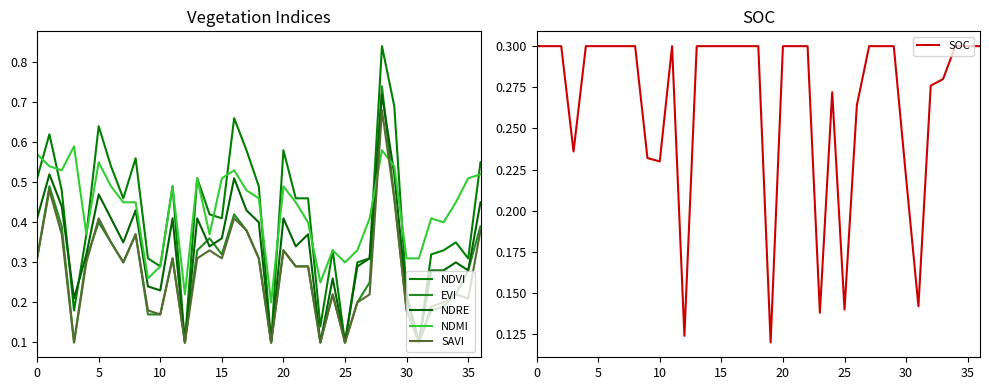

What is the difference between the highest and lowest values at 19?

0.1